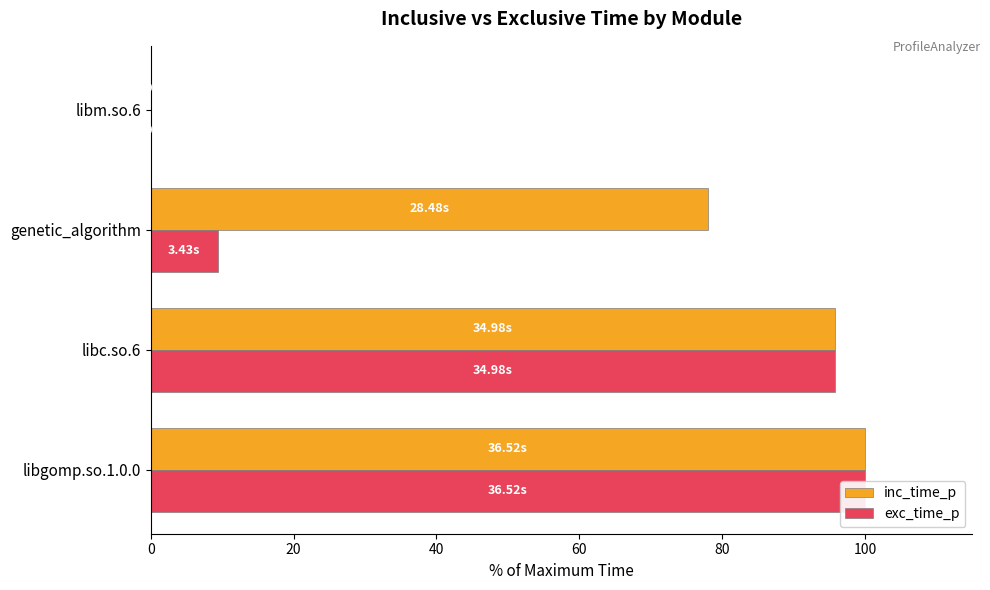

What is the value of the inc_time_p bar at the 2nd from the left?

95.8